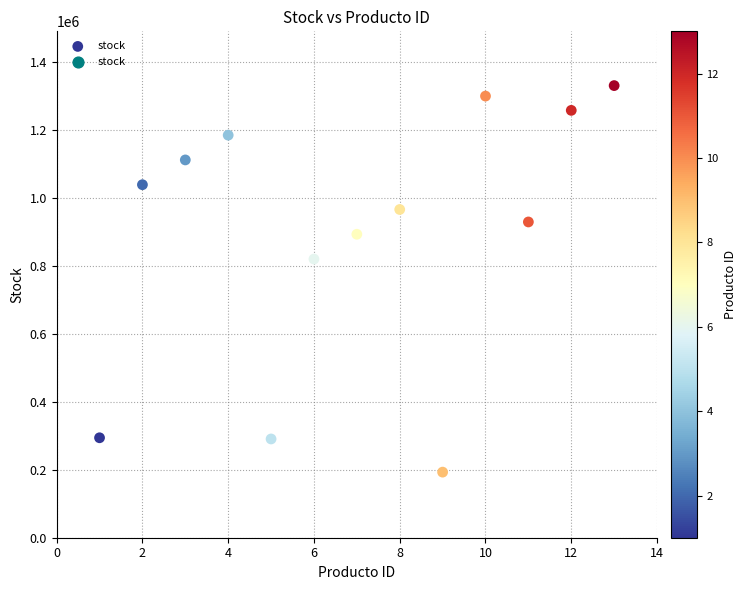

What is the range of Y values (max minus min)?

1136378.6